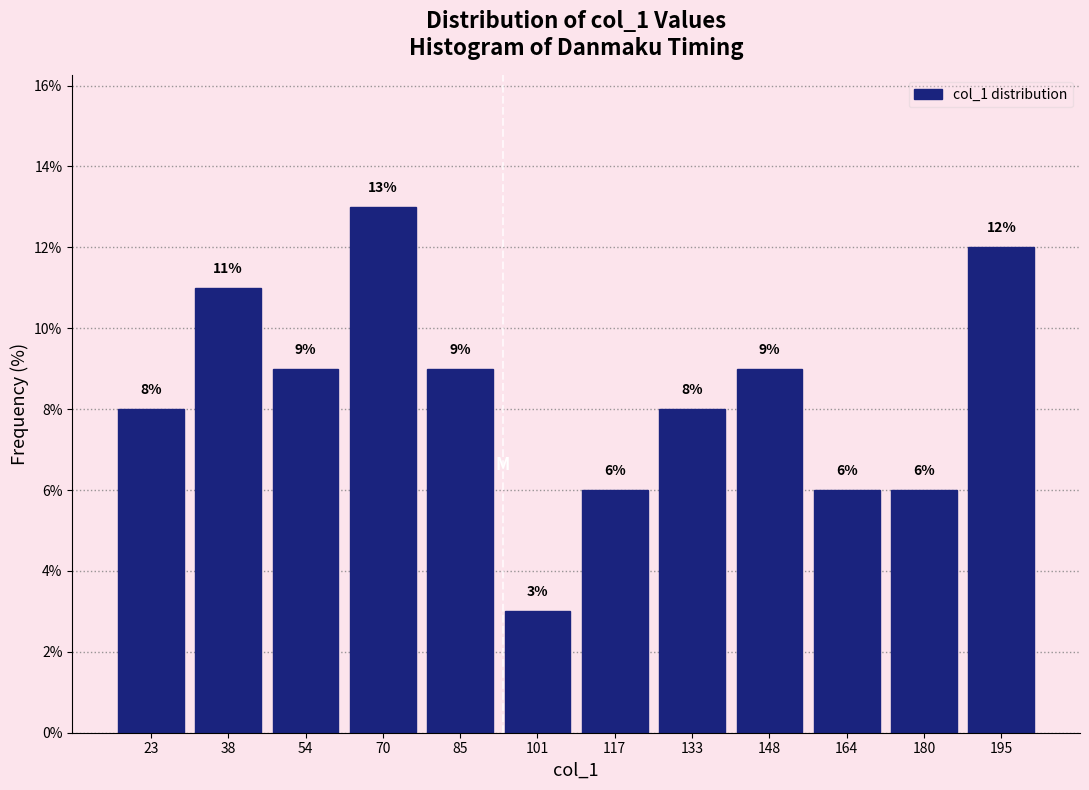

What is the height of the bar covering 124 to 140 on the x-axis? The bar edges are not printed on the chart, so give them approximately, as read against the axis.

8